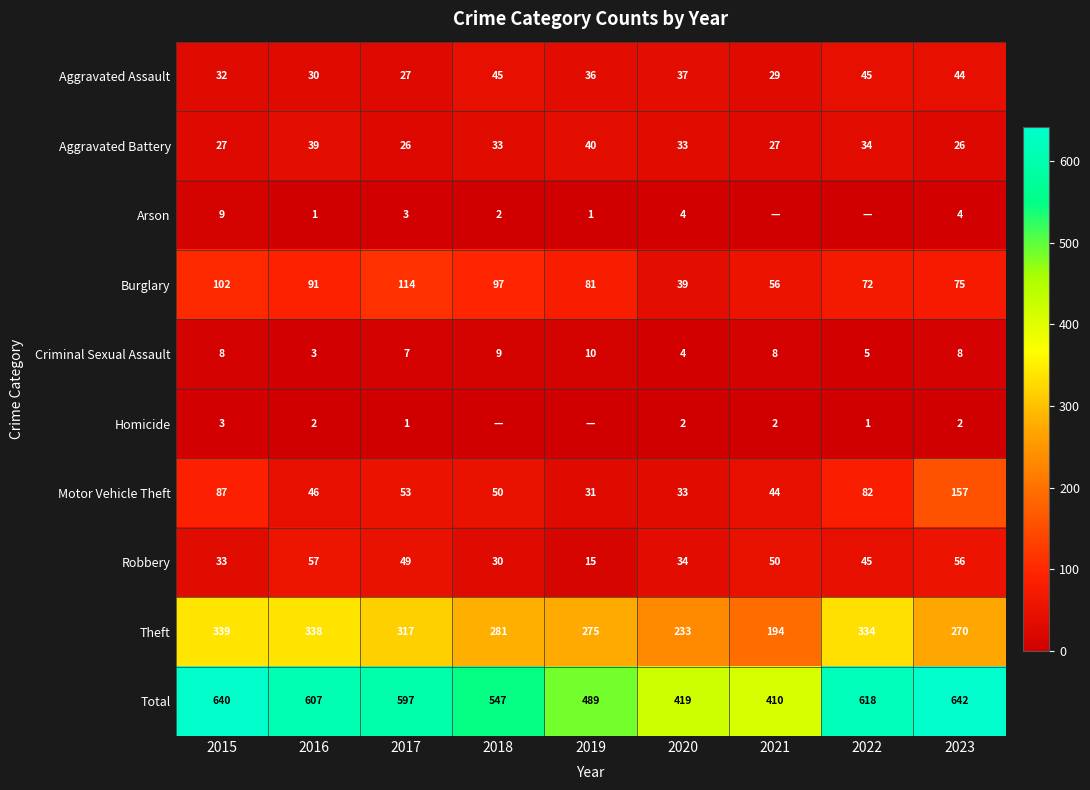

What is the sum of all Aggravated Assault values?

325